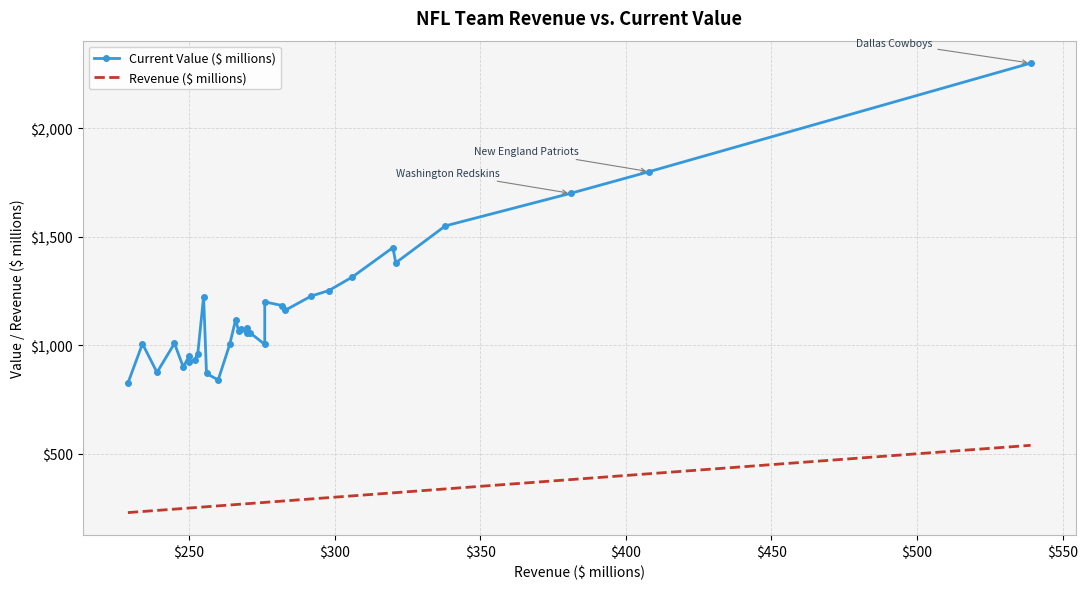

How many data points in Revenue ($ millions) are above 270?

14